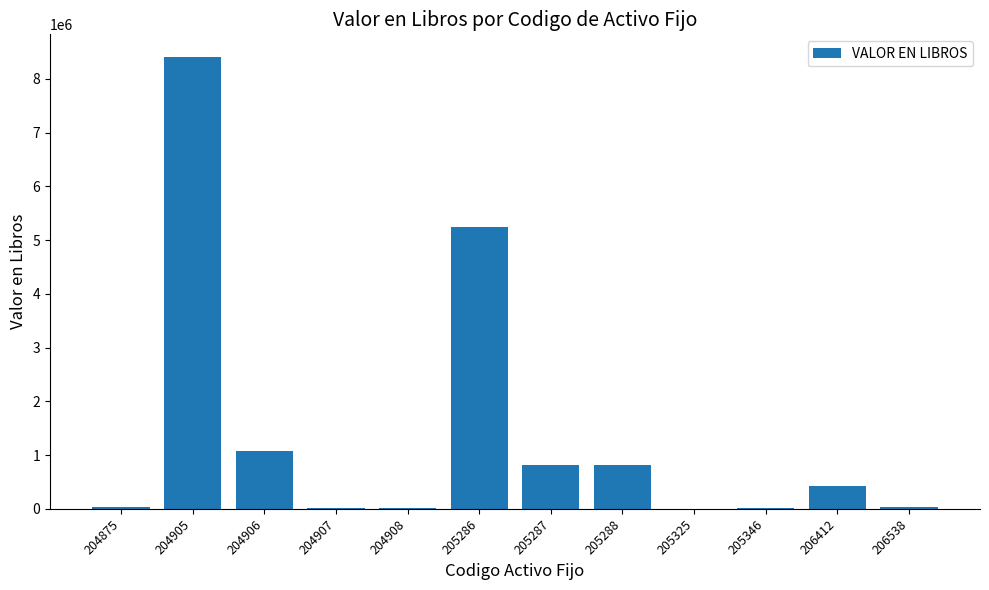

True or false: the data shows 0.0 at 205325.

True